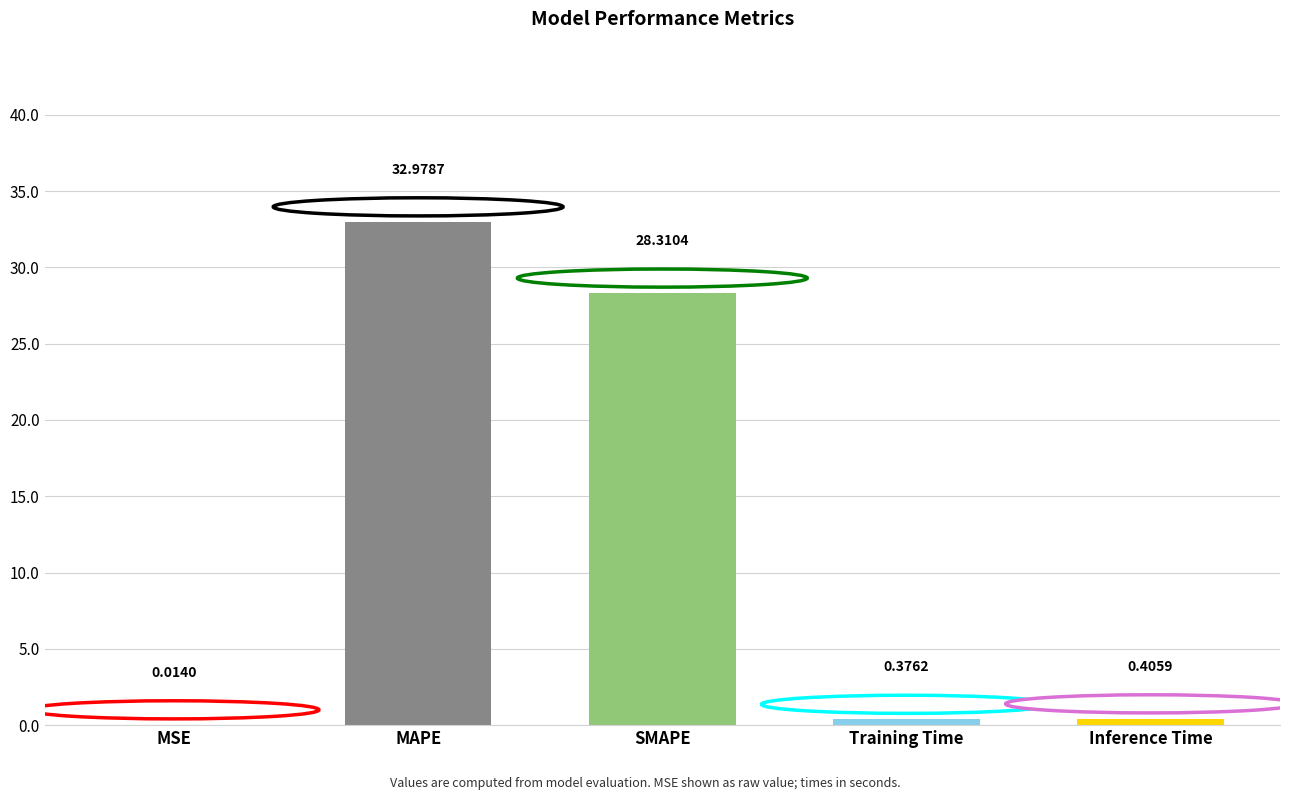

What is the sum of the values at MSE and MAPE?

33.0